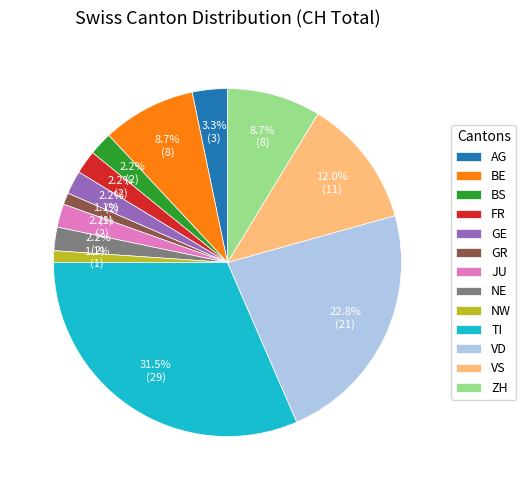

To the nearest percent, what percentage of the pie is NE?

2%